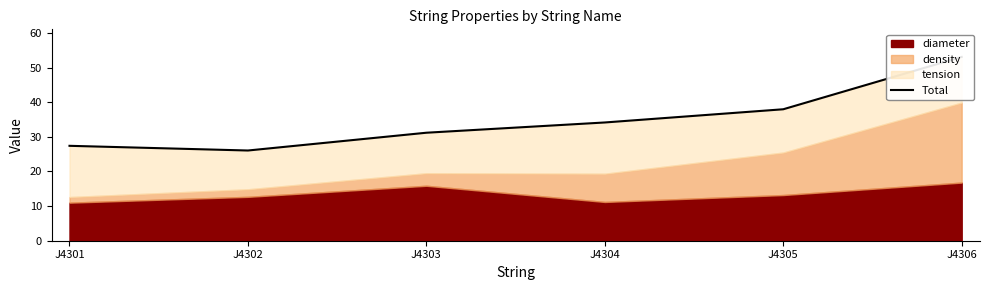

What is the value of the 3rd point from the left?

31.2